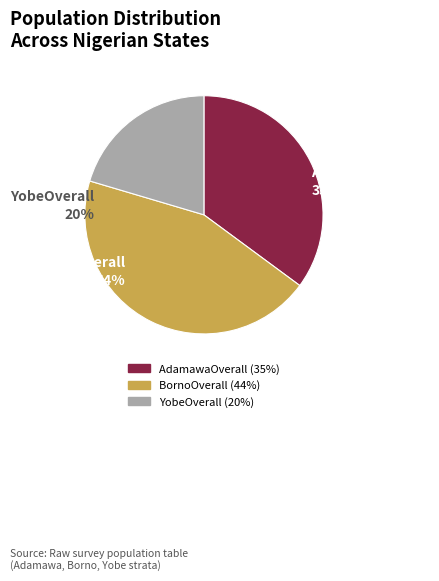

What portion of the pie excludes BornoOverall?

55.5%